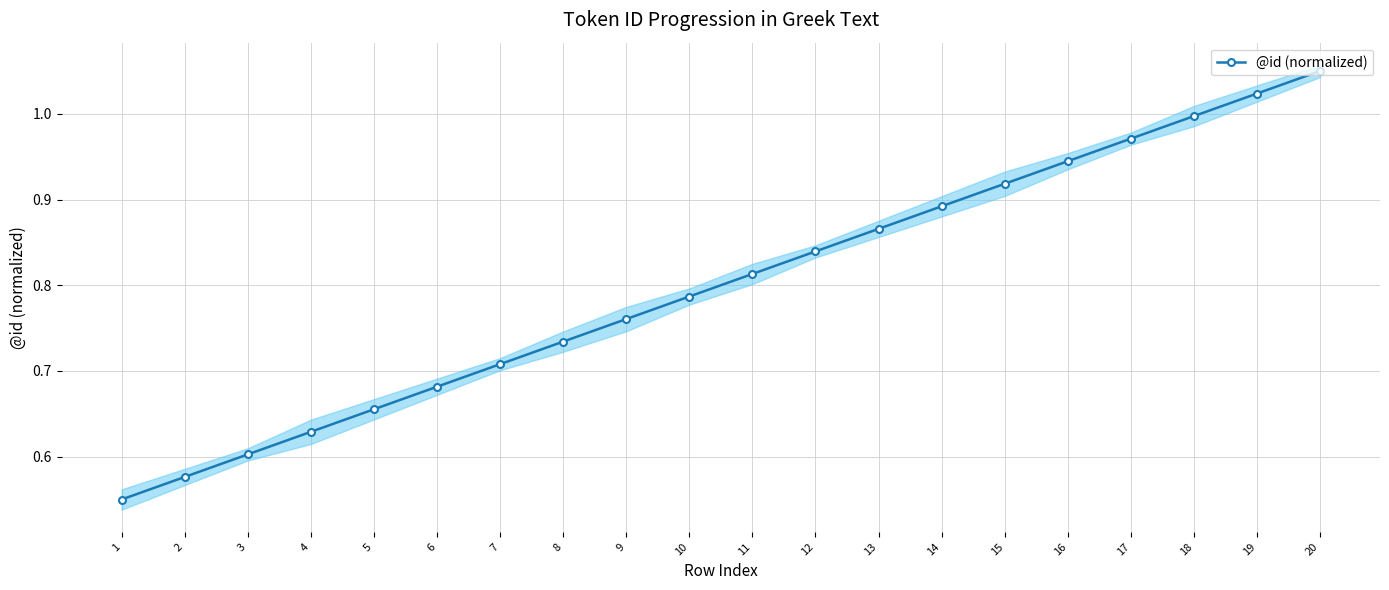

Reading left to right, what are all the values shown in this chart?

0.6	0.6	0.6	0.6	0.7	0.7	0.7	0.7	0.8	0.8	0.8	0.8	0.9	0.9	0.9	0.9	1.0	1.0	1.0	1.1